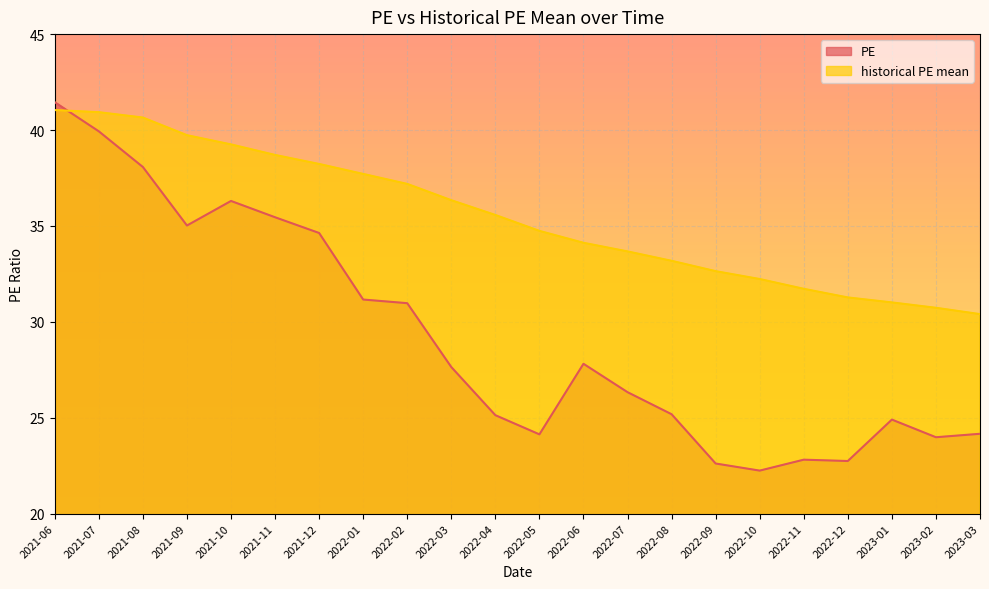

At which label does historical PE mean first exceed 35?

2021-06